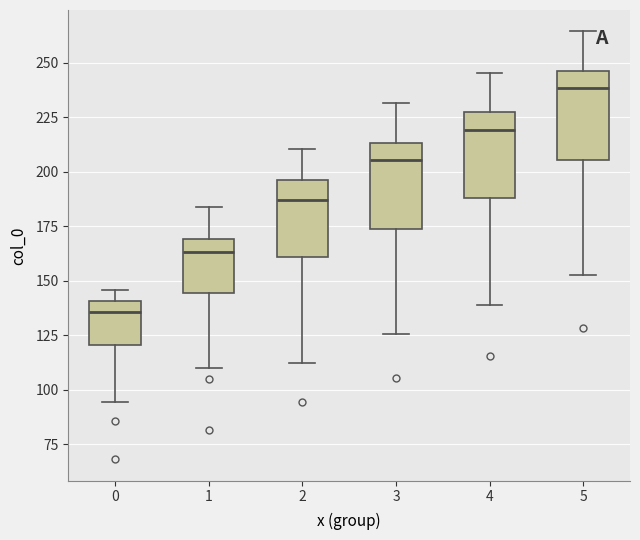

Which box's median line is the lowest?

0